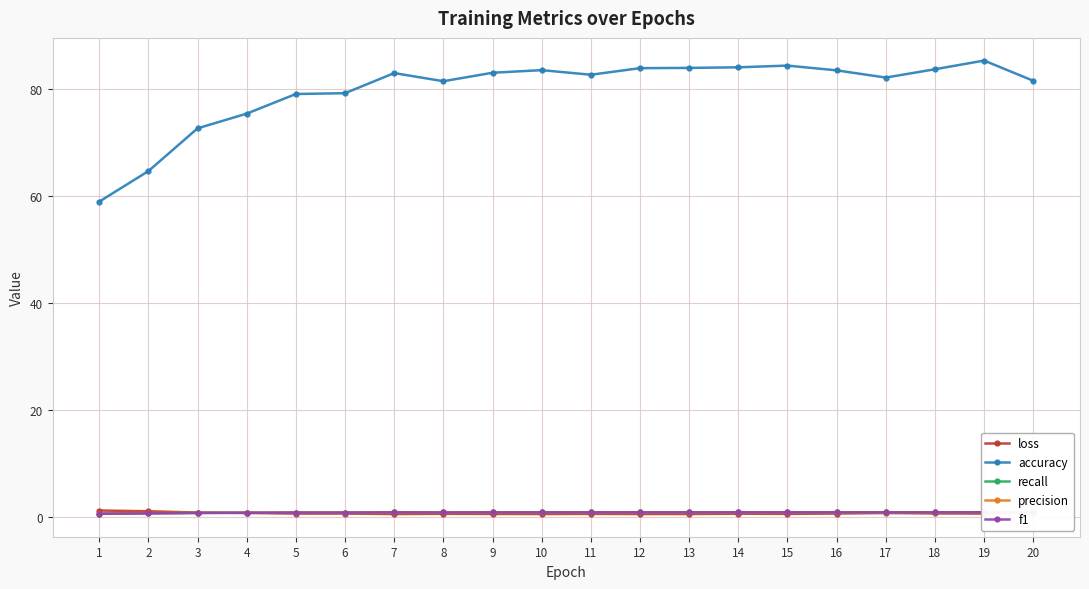

Reading left to right, extract all data points from this chart.

loss: 1.2	1.0	0.8	0.7	0.6	0.6	0.5	0.6	0.5	0.5	0.5	0.5	0.5	0.6	0.6	0.6	0.7	0.6	0.6	0.8
accuracy: 58.9	64.6	72.6	75.4	79.0	79.2	82.9	81.4	83.0	83.5	82.6	83.9	83.9	84.0	84.3	83.5	82.1	83.7	85.3	81.5
recall: 0.6	0.6	0.7	0.8	0.8	0.8	0.8	0.8	0.8	0.8	0.8	0.8	0.8	0.8	0.8	0.8	0.8	0.8	0.9	0.8
precision: 0.6	0.7	0.7	0.8	0.8	0.8	0.8	0.8	0.8	0.8	0.8	0.8	0.8	0.8	0.9	0.8	0.8	0.8	0.9	0.8
f1: 0.6	0.6	0.7	0.8	0.8	0.8	0.8	0.8	0.8	0.8	0.8	0.8	0.8	0.8	0.8	0.8	0.8	0.8	0.9	0.8